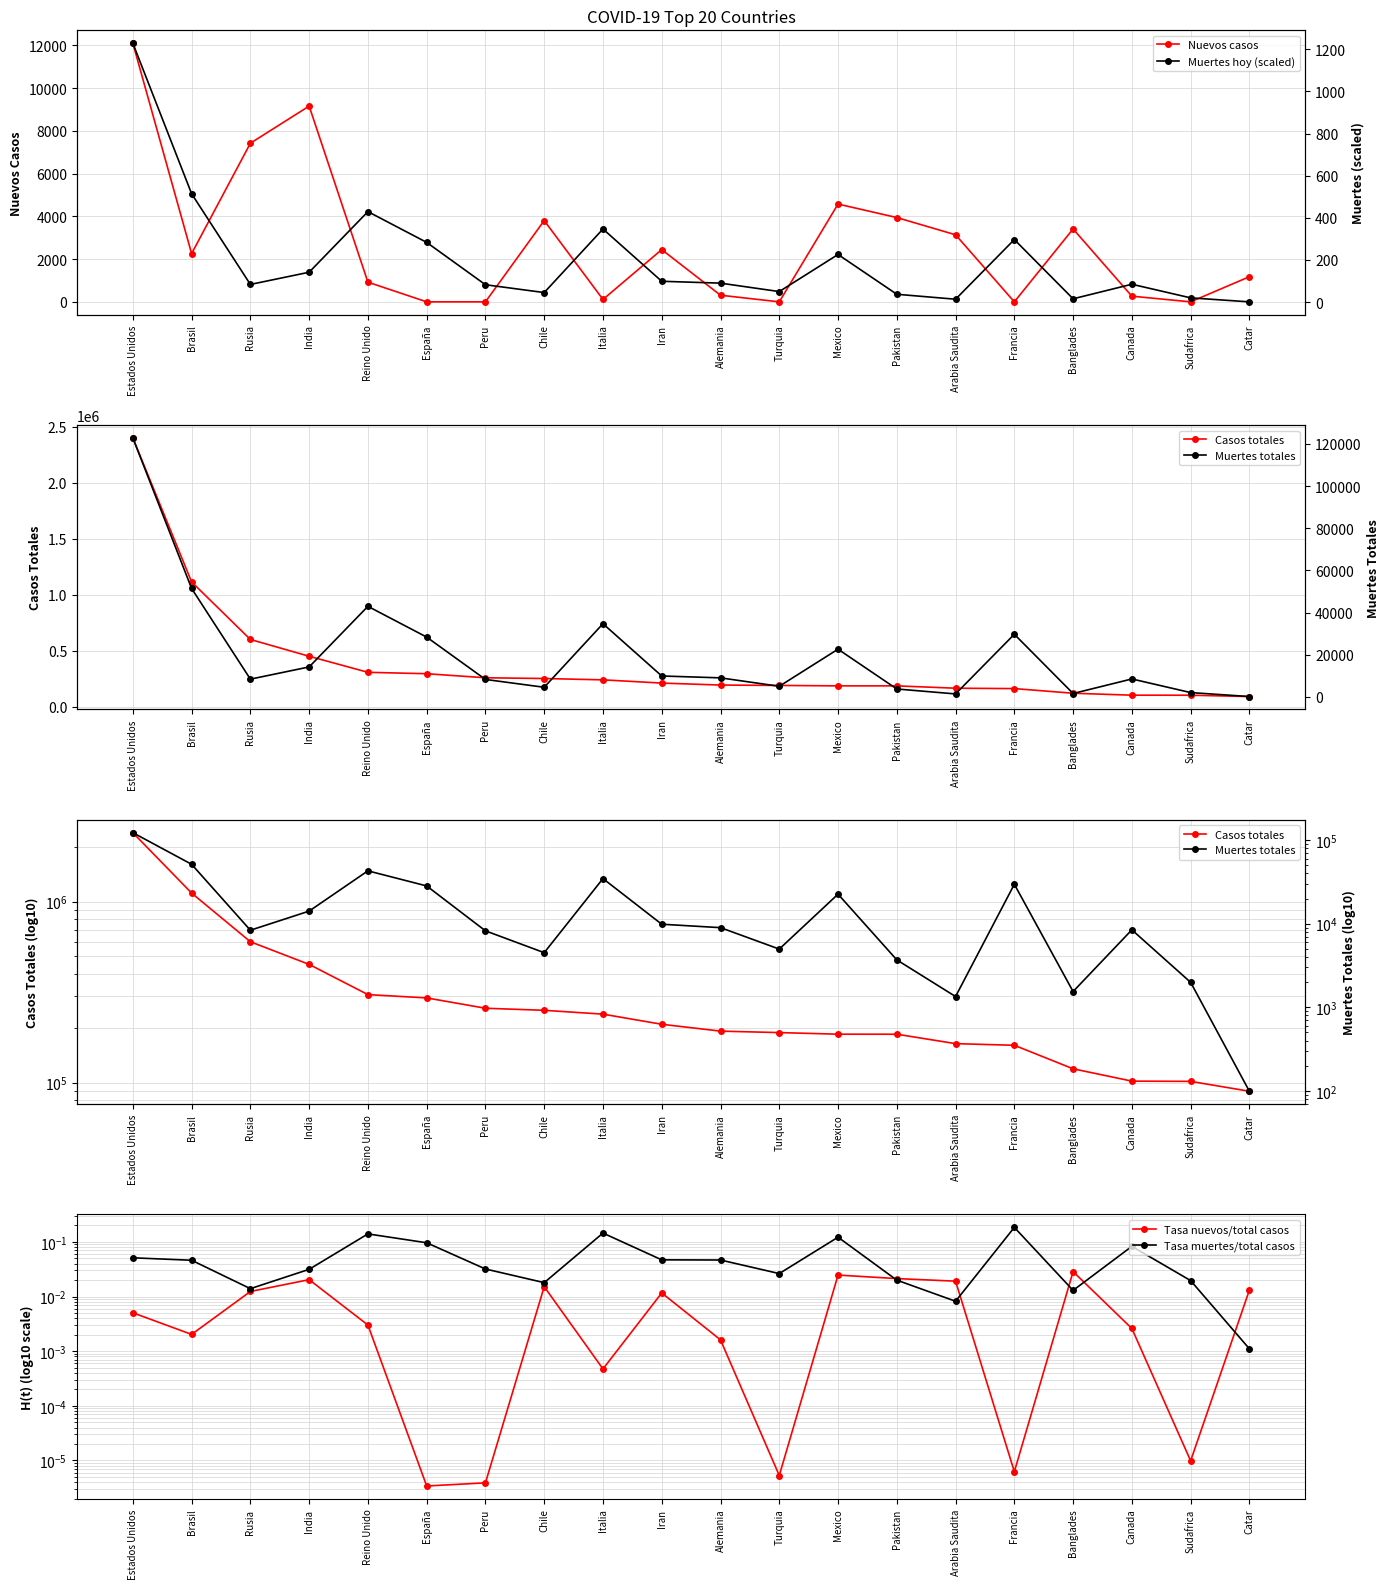

What are all the series names shown in the legend?

Nuevos casos, Casos totales, Tasa nuevos/total casos, Tasa muertes/total casos, Muertes hoy (scaled), Muertes totales